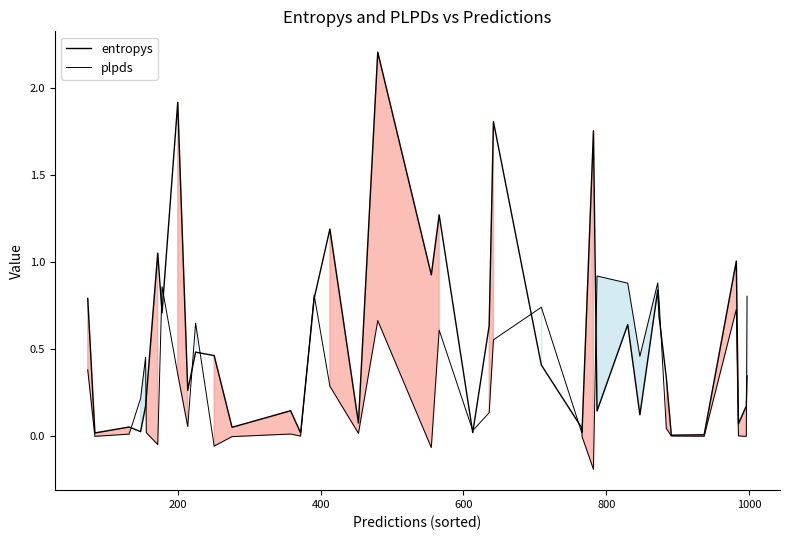

How many data points does each series have?

40